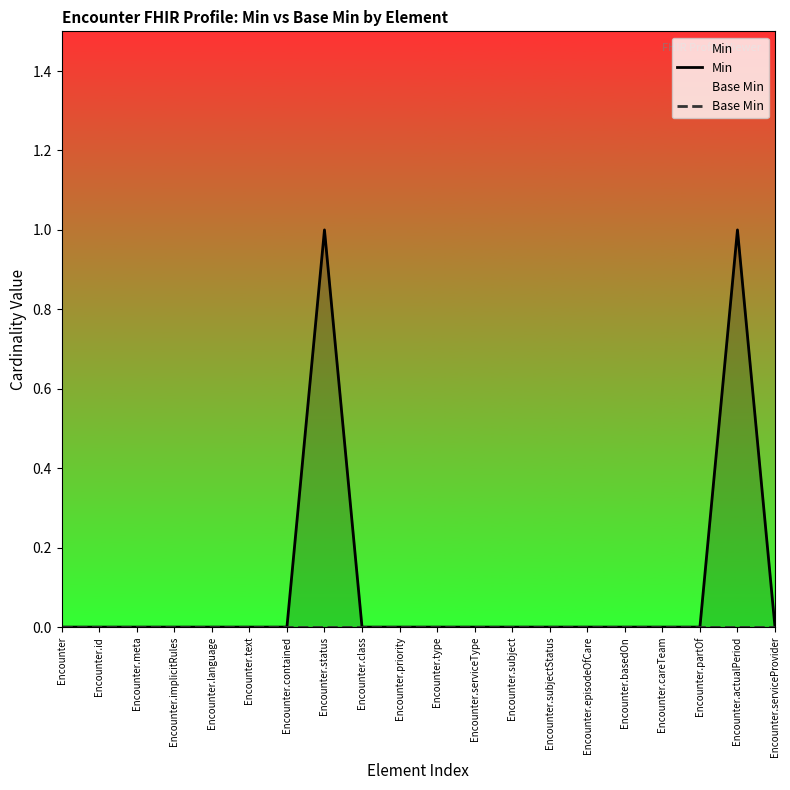

List the series in order of their peak value, highest first.

Min, Base Min